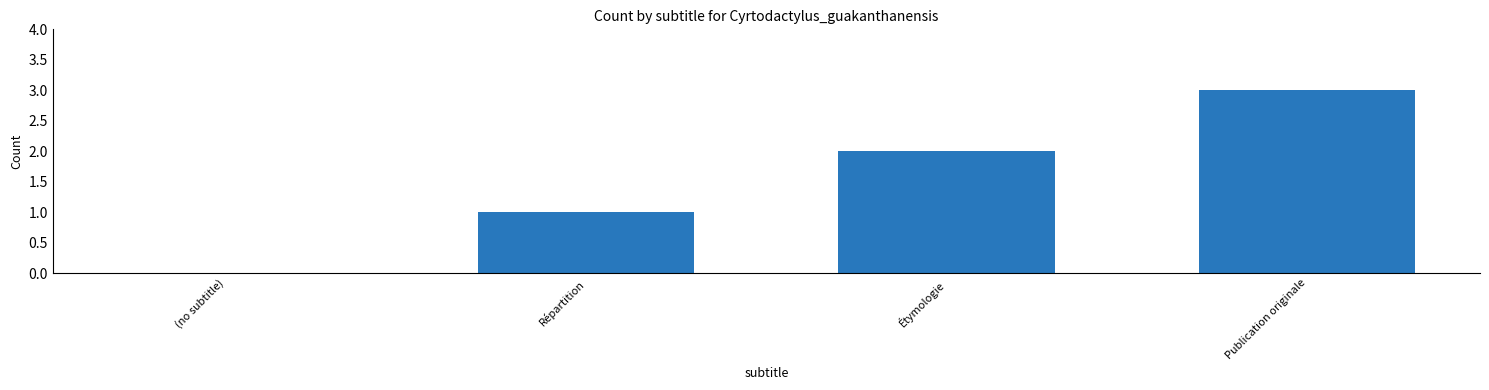

What is the difference between the values at Publication originale and Répartition?

2